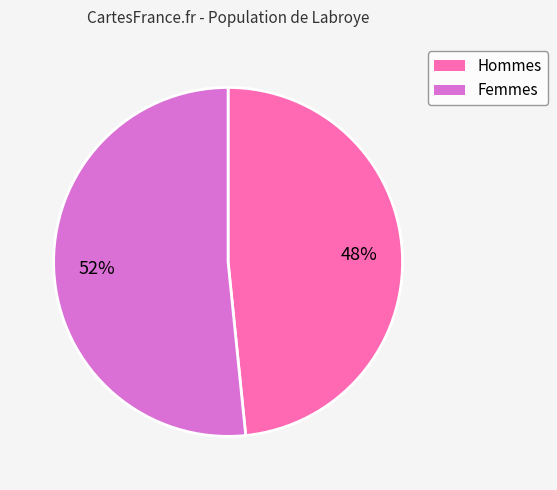

Between Femmes and Hommes, which is larger?

Femmes